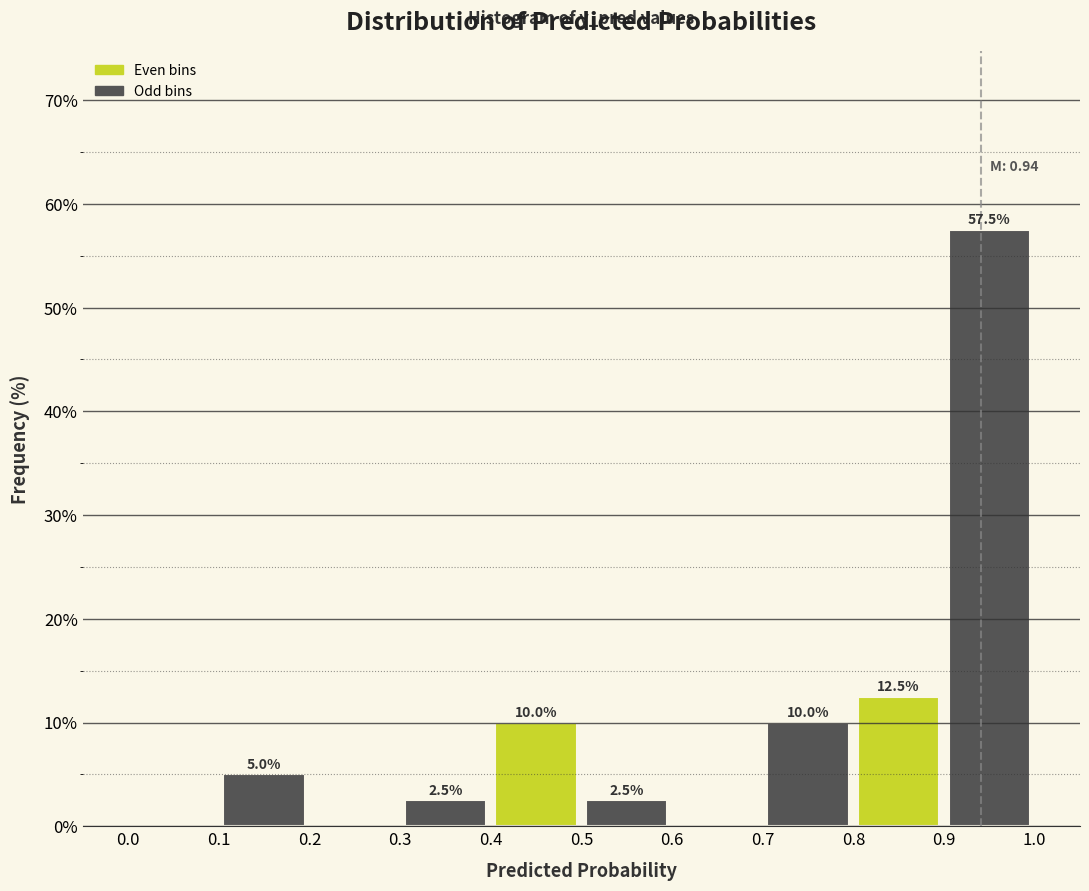

Over which range of the x-axis is the bar tallest?

0.9 to 1.0